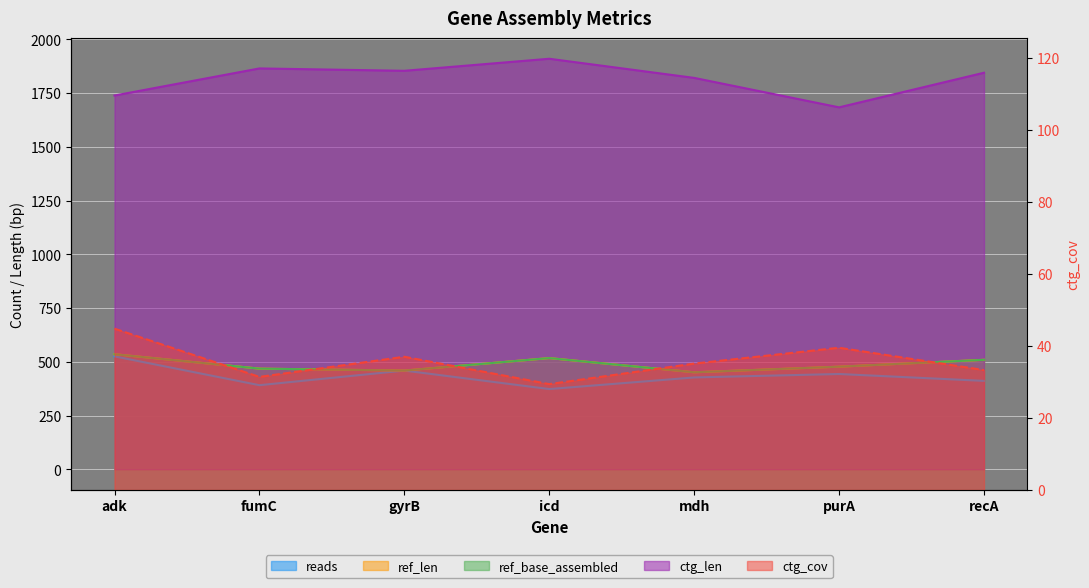

What is the label of the 4th point from the right?

icd